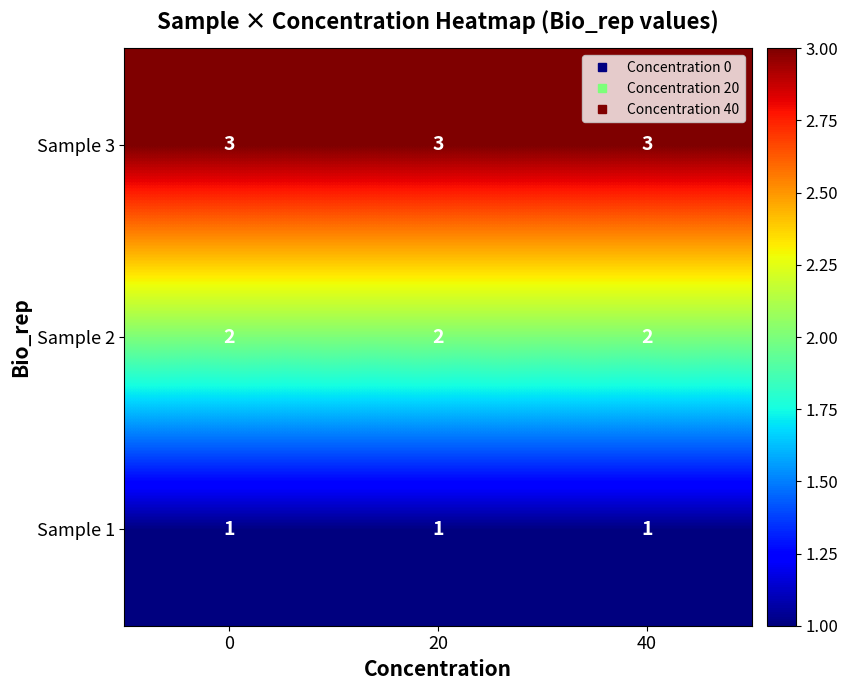

Rank the series by their maximum value, from lowest to highest.

Sample 1, Sample 2, Sample 3